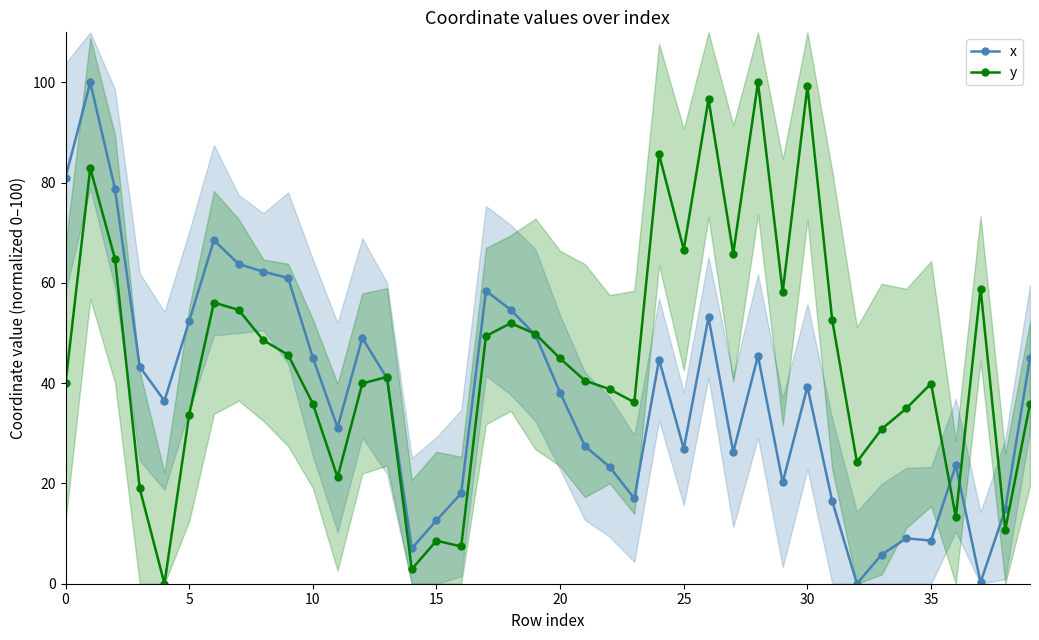

What is the label of the 24th point from the left?

23